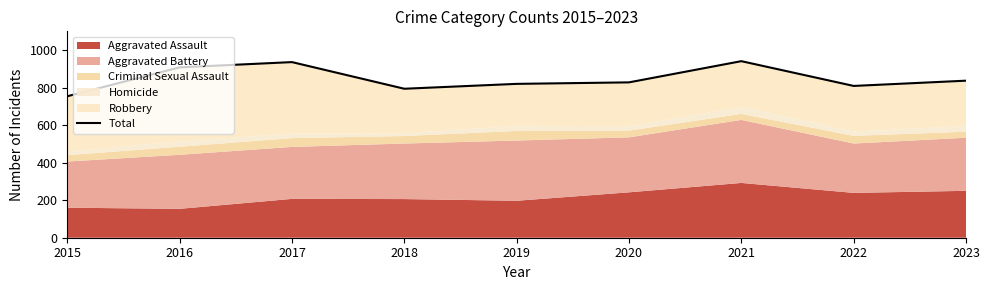

Rank the categories by value from lowest to highest.

2015, 2018, 2022, 2019, 2020, 2023, 2016, 2017, 2021